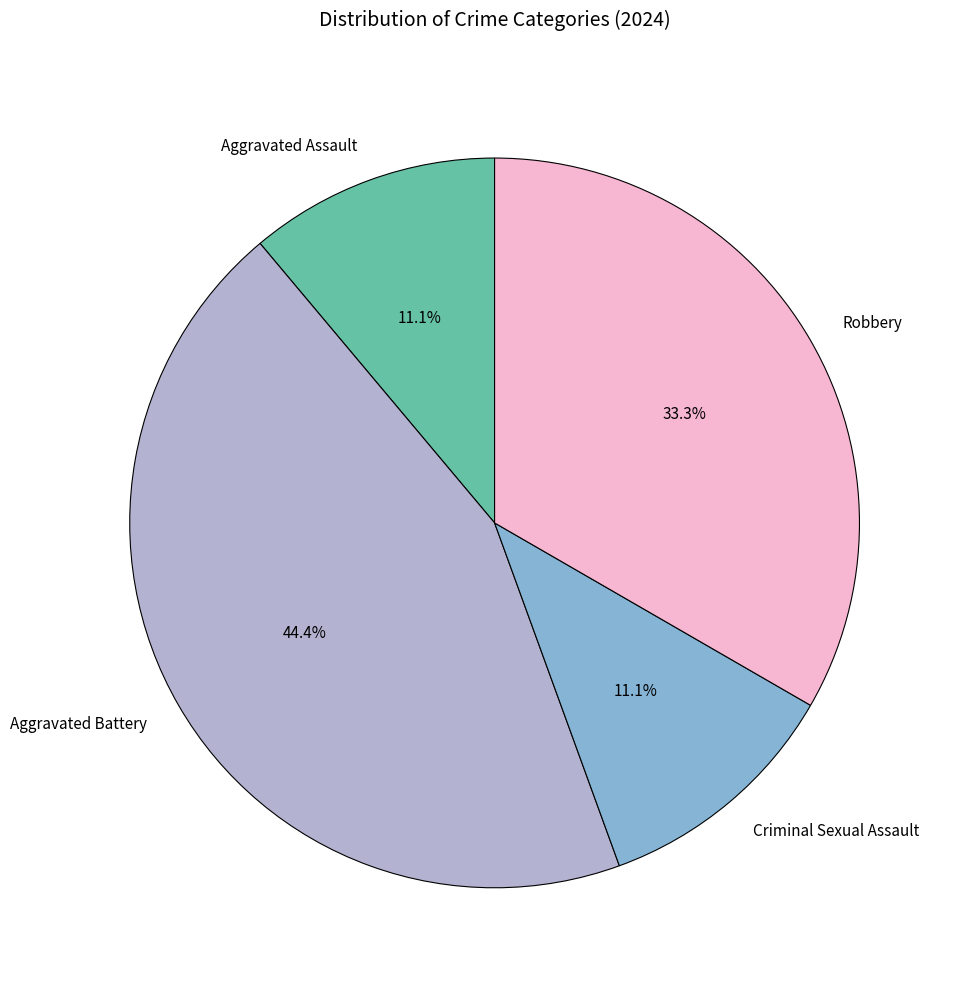

Which slice is the largest?

Aggravated Battery